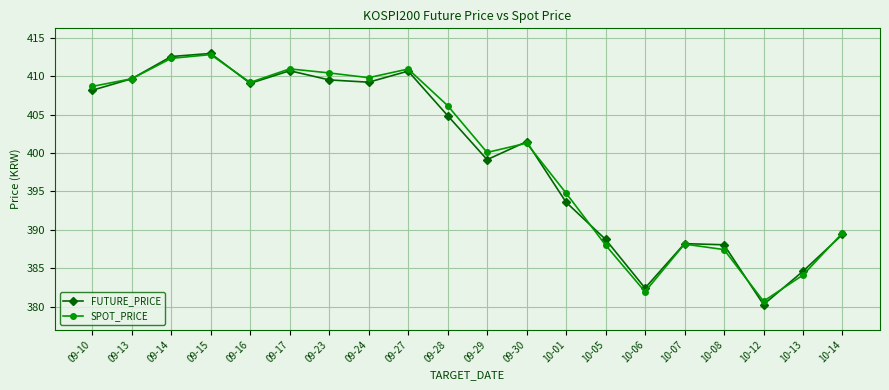

What is the total value across all series at 09-16?

818.3